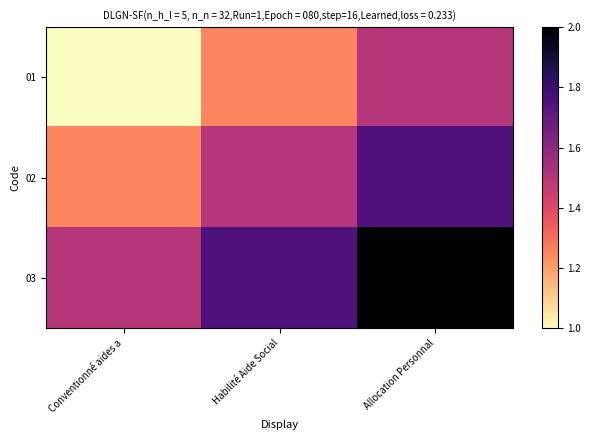

Reading right to left, list all the values displayed in this chart.

01: Allocation Personnal=1.5	Habilité Aide Social=1.2	Conventionné aides a=1.0
02: Allocation Personnal=1.8	Habilité Aide Social=1.5	Conventionné aides a=1.2
03: Allocation Personnal=2.0	Habilité Aide Social=1.8	Conventionné aides a=1.5